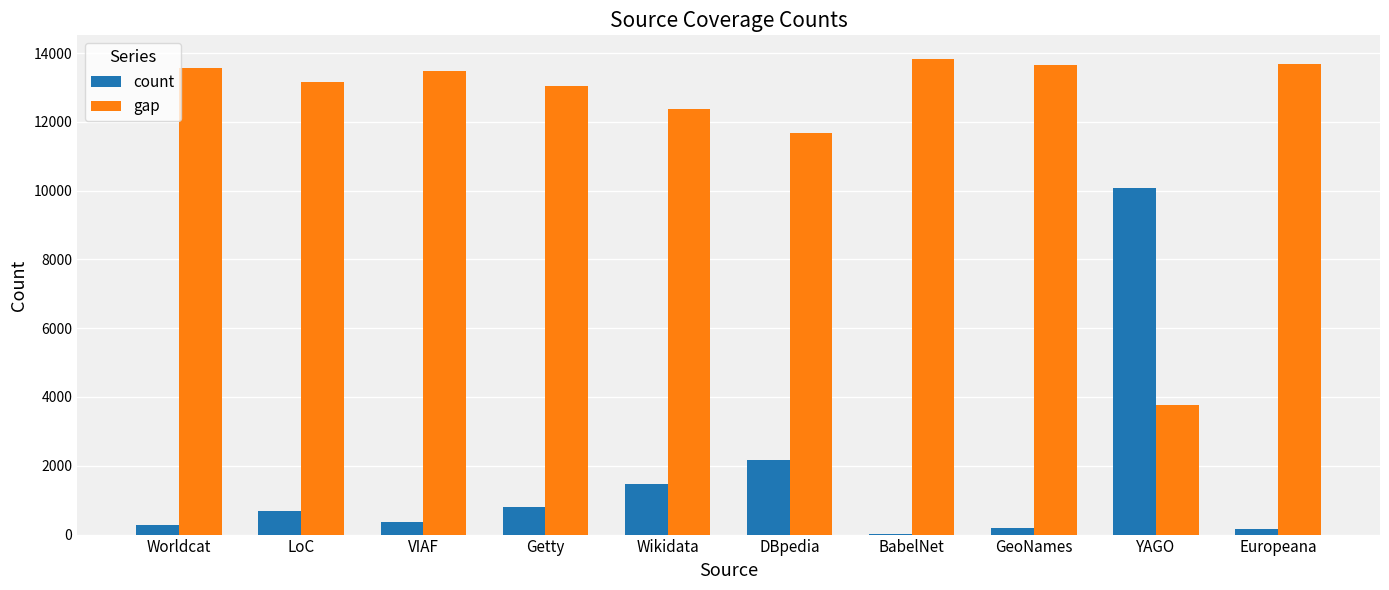

Is the value of gap at Worldcat greater than the value of count at LoC?

Yes